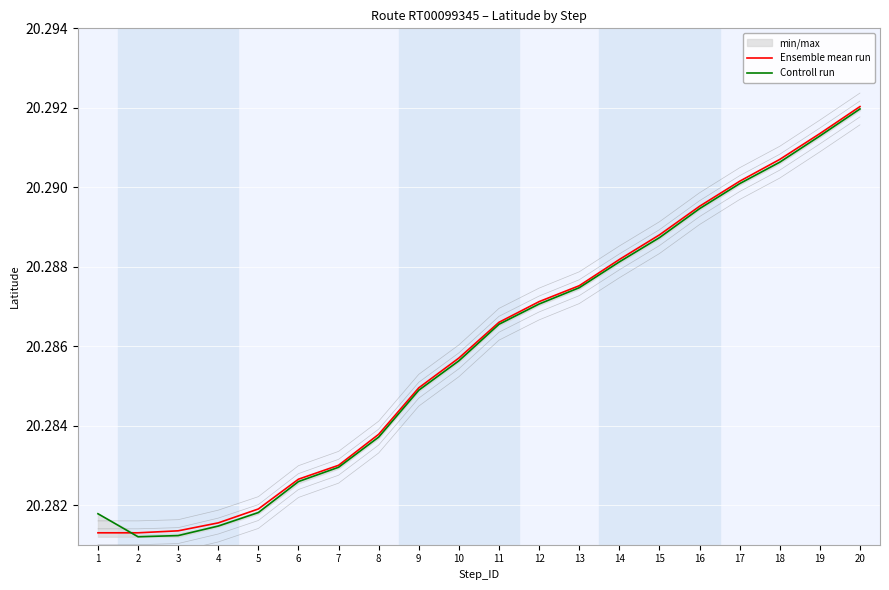

What is the maximum value shown in the chart?

20.3